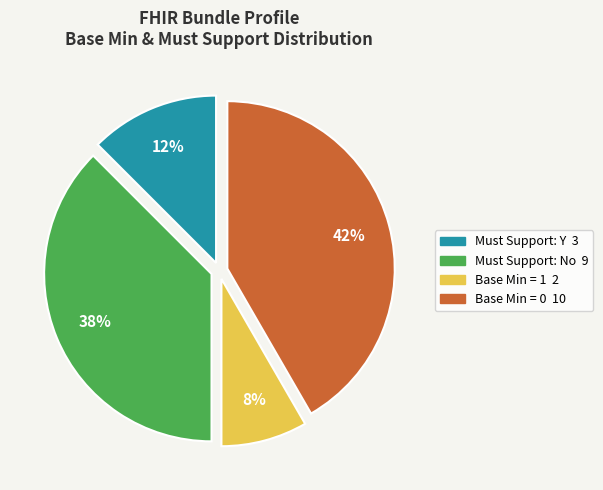

Is there a majority slice in this chart?

No